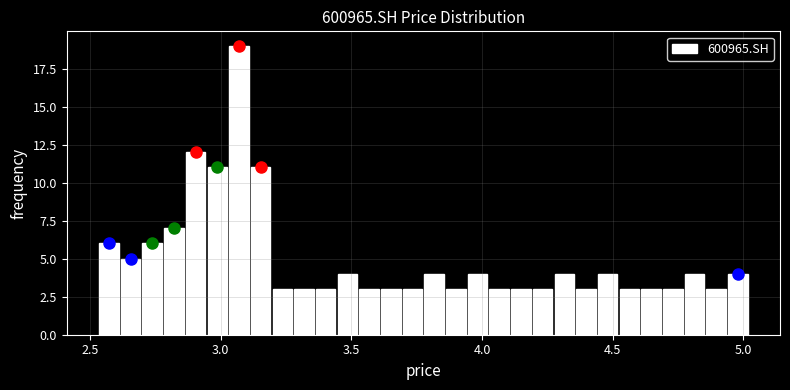

Read against the x-axis, roughly where is the centre of the tallest bar?

3.05